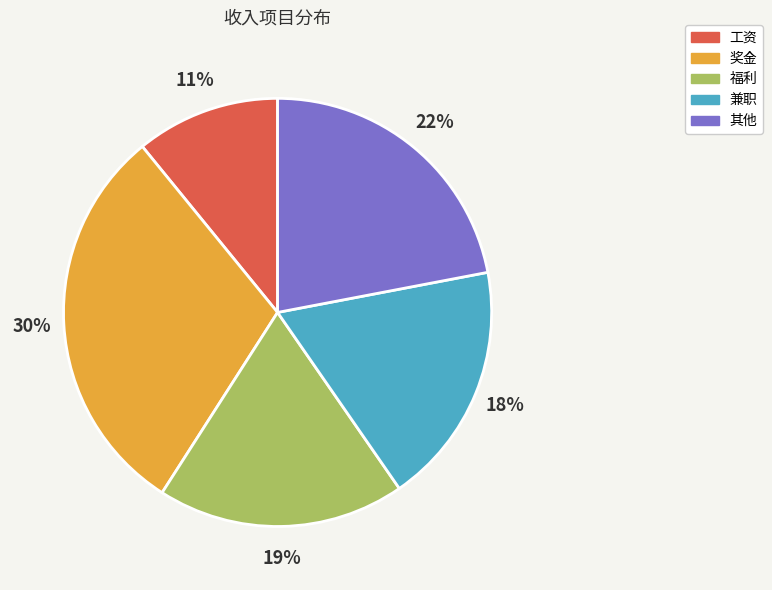

Does any single category account for the majority?

No